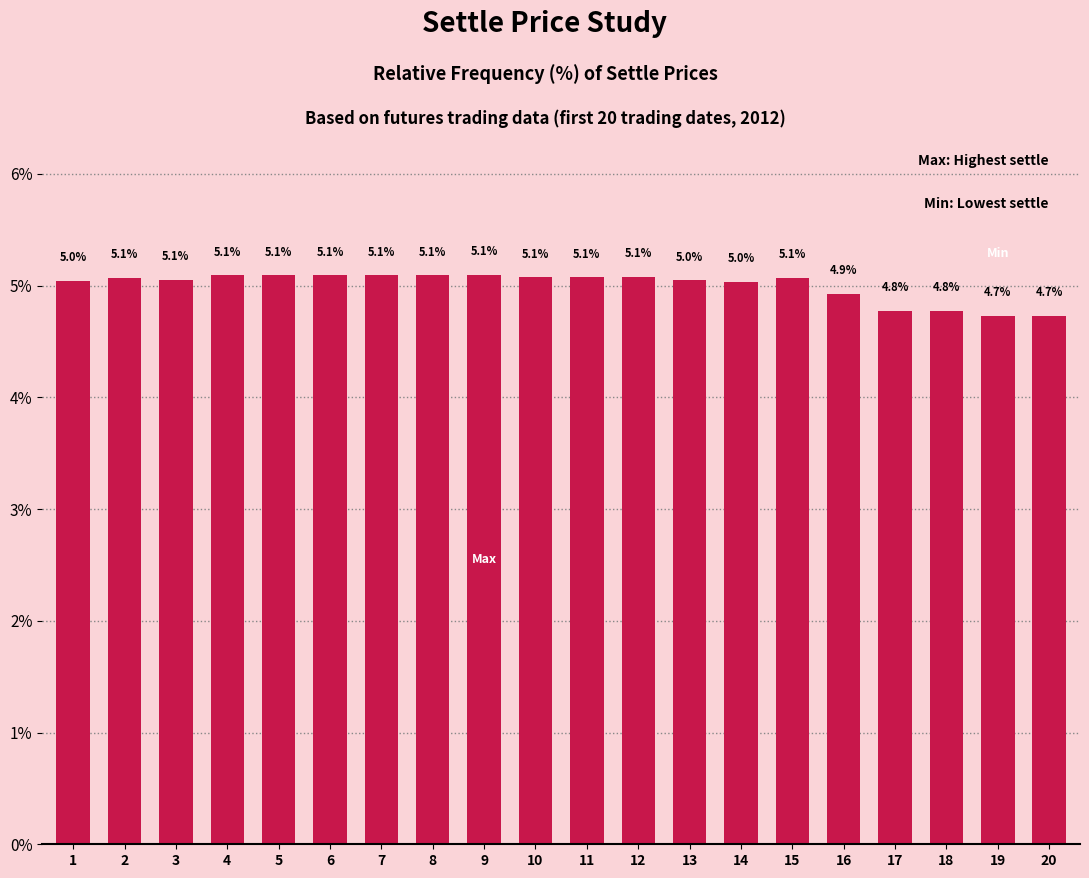

At which category does the chart reach its peak across all series?

9